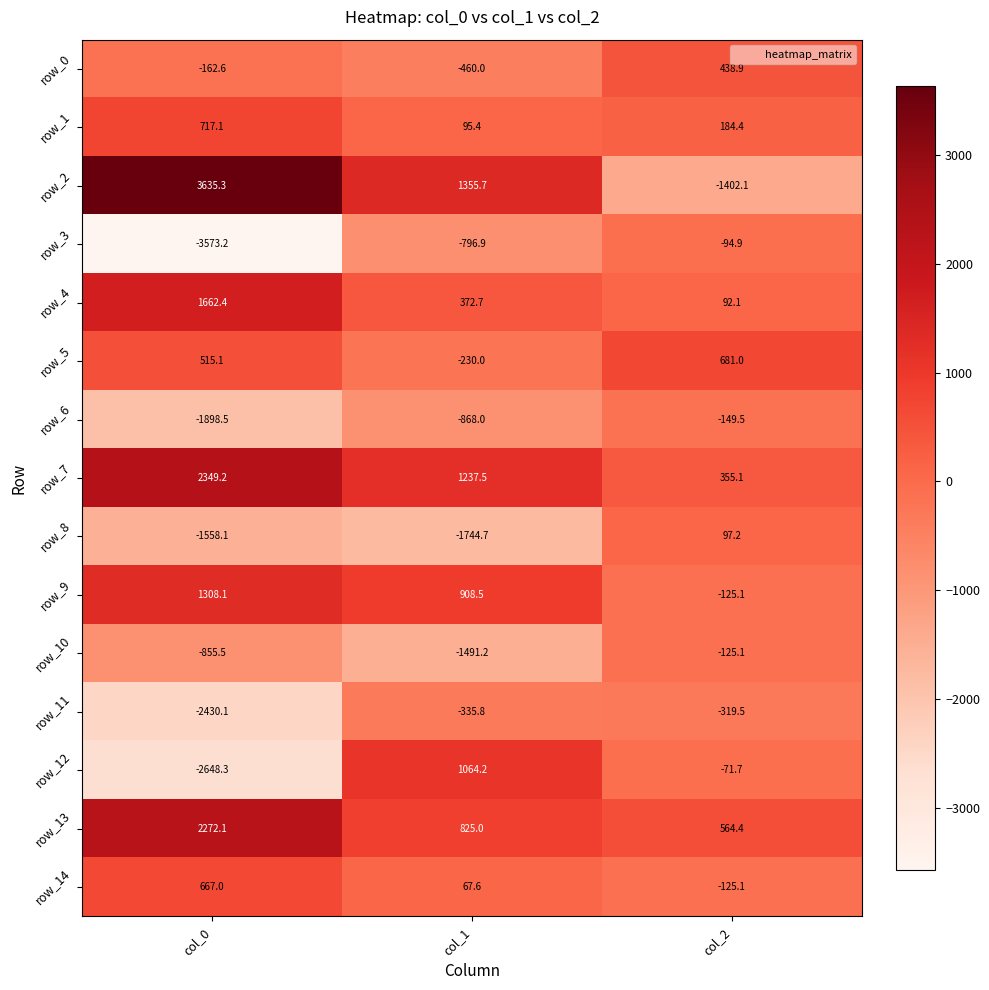

Reading left to right, transcribe all the data shown in this chart.

row_0: -162.6	-460.0	438.9
row_1: 717.1	95.4	184.4
row_2: 3635.3	1355.7	-1402.1
row_3: -3573.2	-796.9	-94.9
row_4: 1662.4	372.7	92.1
row_5: 515.1	-230.0	681.0
row_6: -1898.5	-868.0	-149.5
row_7: 2349.2	1237.5	355.1
row_8: -1558.1	-1744.7	97.2
row_9: 1308.1	908.5	-125.1
row_10: -855.5	-1491.2	-125.1
row_11: -2430.1	-335.8	-319.5
row_12: -2648.3	1064.2	-71.7
row_13: 2272.1	825.0	564.4
row_14: 667.0	67.6	-125.1